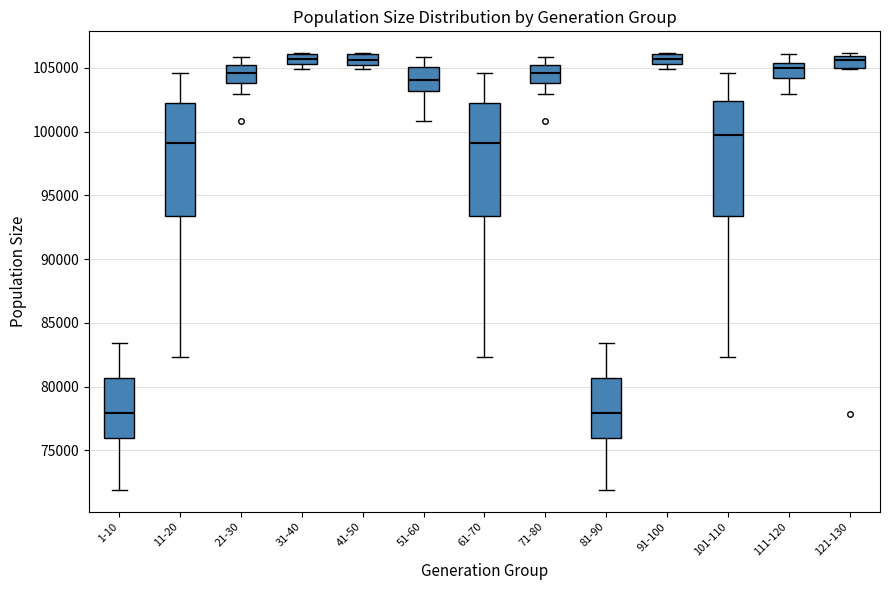

Where is the upper edge of the box for 71-80 on the y-axis? The values are not printed on the chart, so give them approximately, as read against the axis.

105000